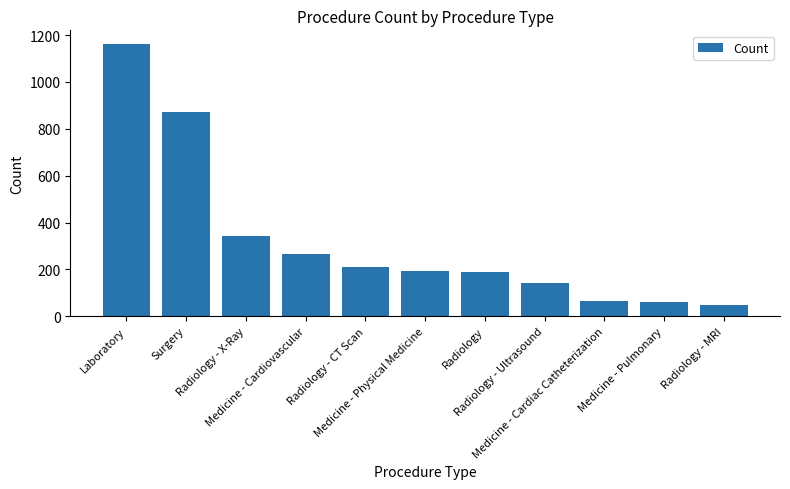

What is the greatest value displayed?

1162